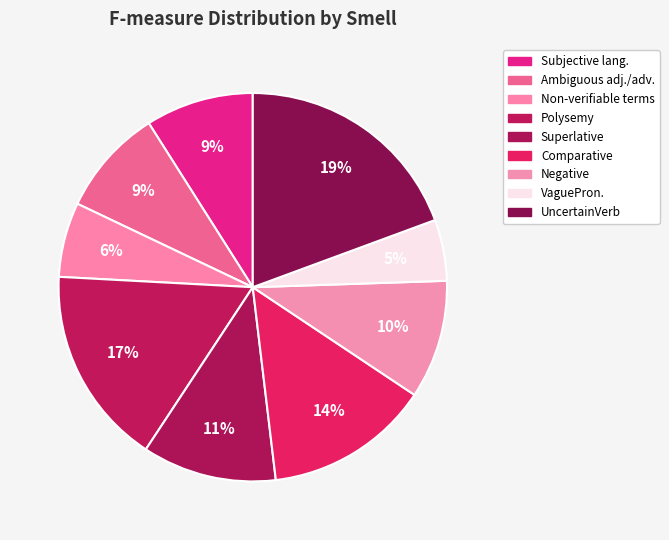

What percentage is NOT represented by Subjective lang.?

91.0%